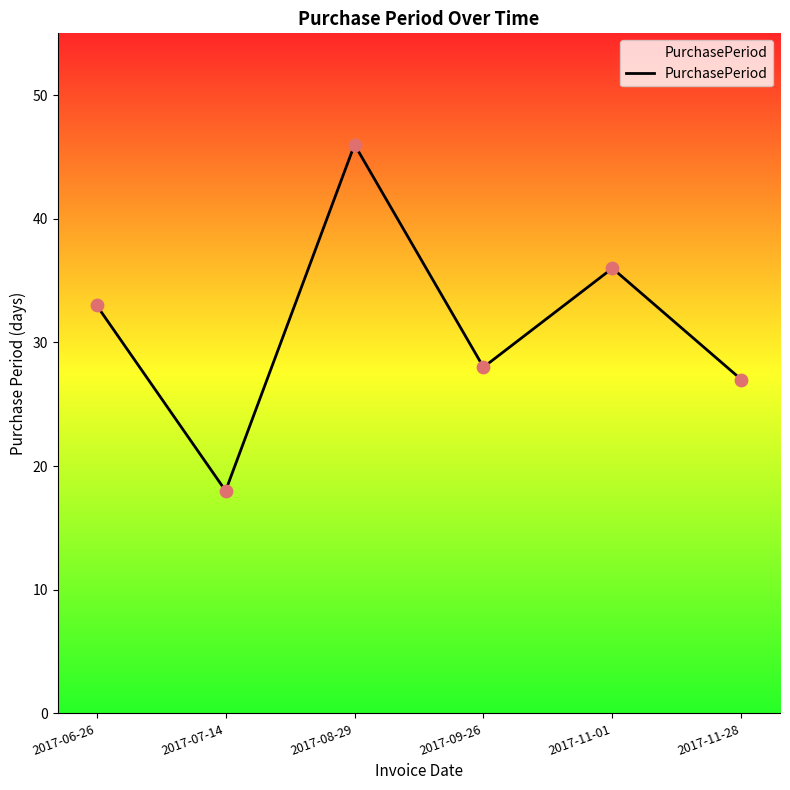

What is the change in value from 2017-07-14 to 2017-11-28?

+9